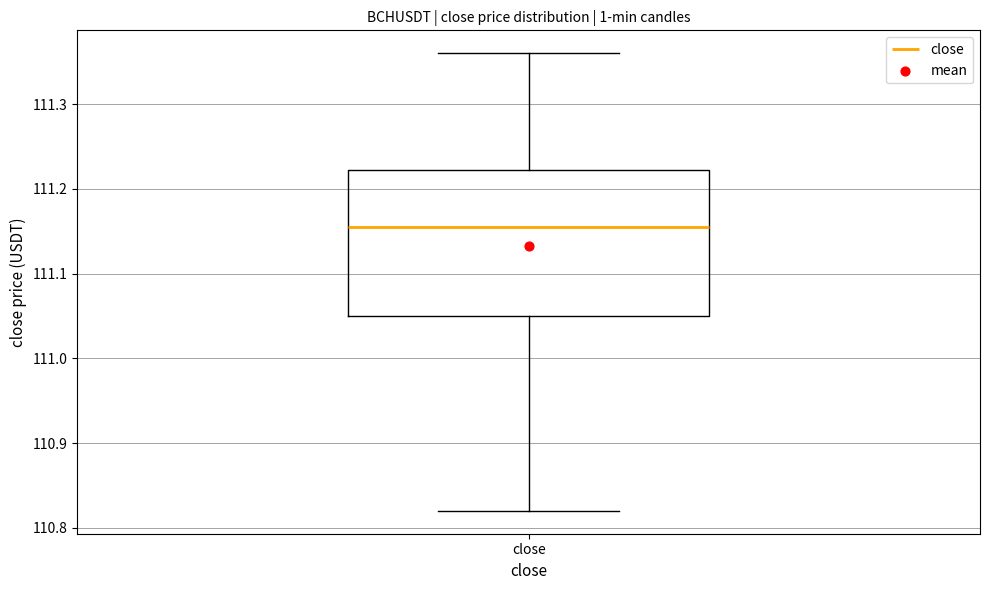

Read this box plot against the y-axis: the position of the median line, the range covered by the box, and the ends of both whiskers. The values are not printed on the chart, so give them approximately, as read against the axis.

median 111.16, box 111.05 to 111.22, whiskers 110.82 to 111.36